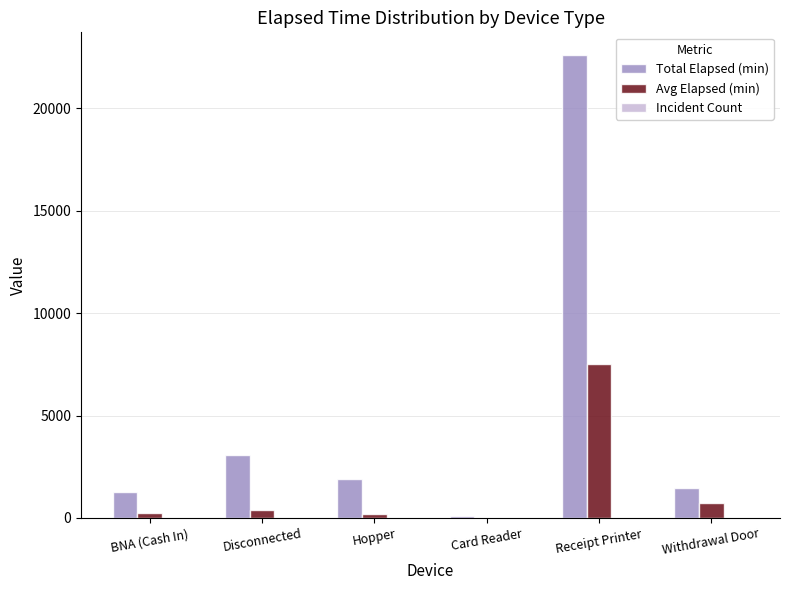

How many categories are shown in the chart?

6